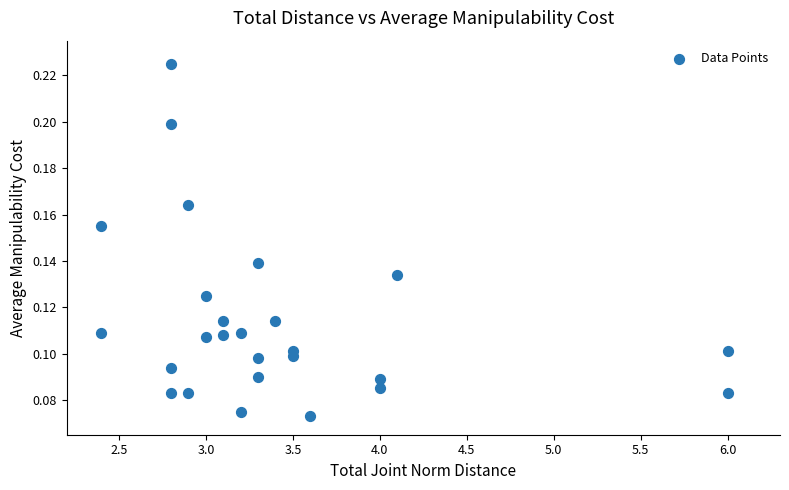

What is the range of X values (max minus min)?

3.6